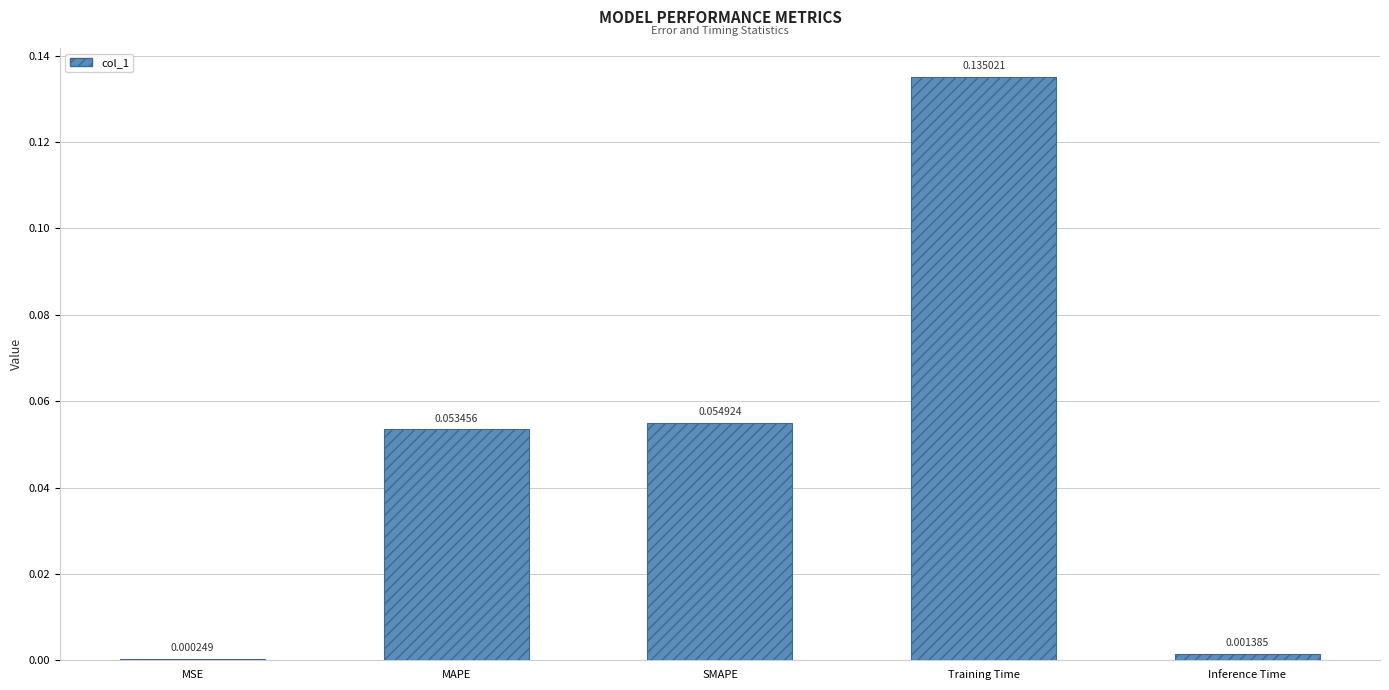

Between Training Time and MSE, which is larger?

Training Time